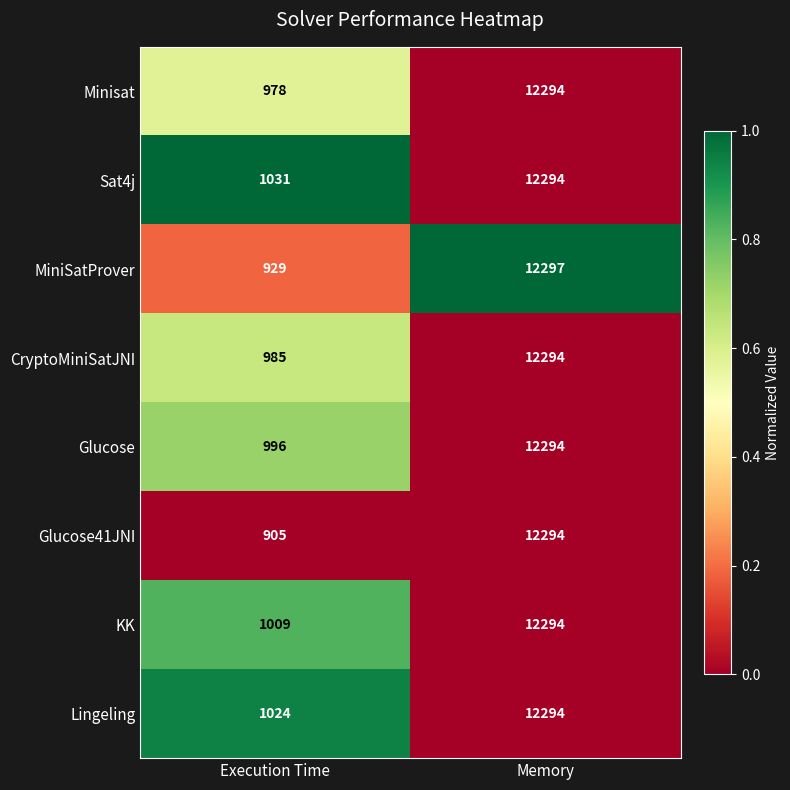

What is the average value of the MiniSatProver series?

6613